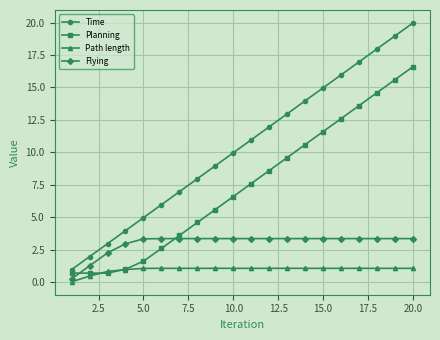

What is the sum of all Planning values?

148.7